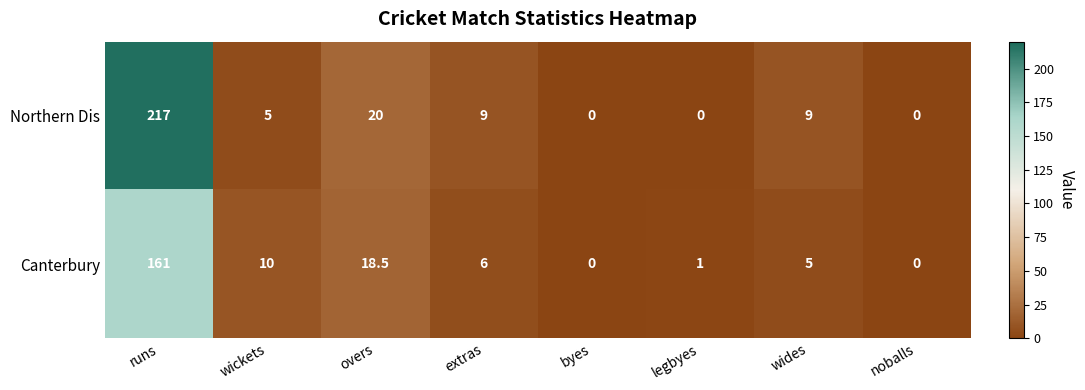

Rank the series by their maximum value, from highest to lowest.

Northern Dis, Canterbury